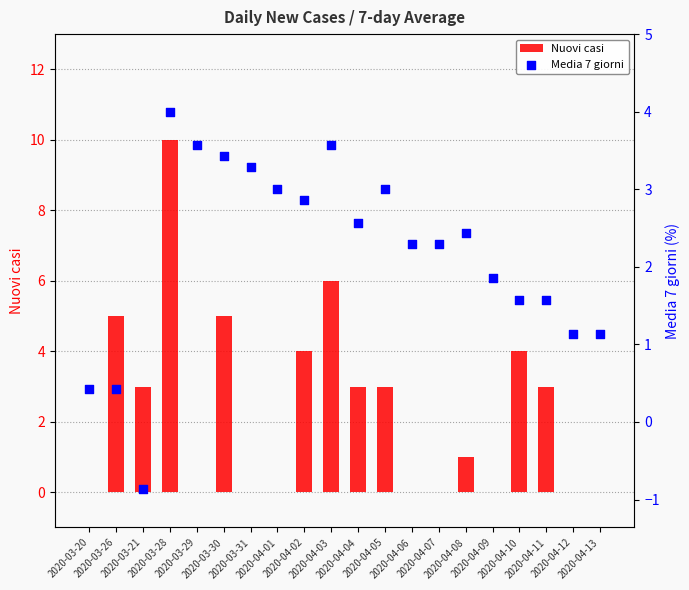

At how many categories does at least one series exceed 7?

1